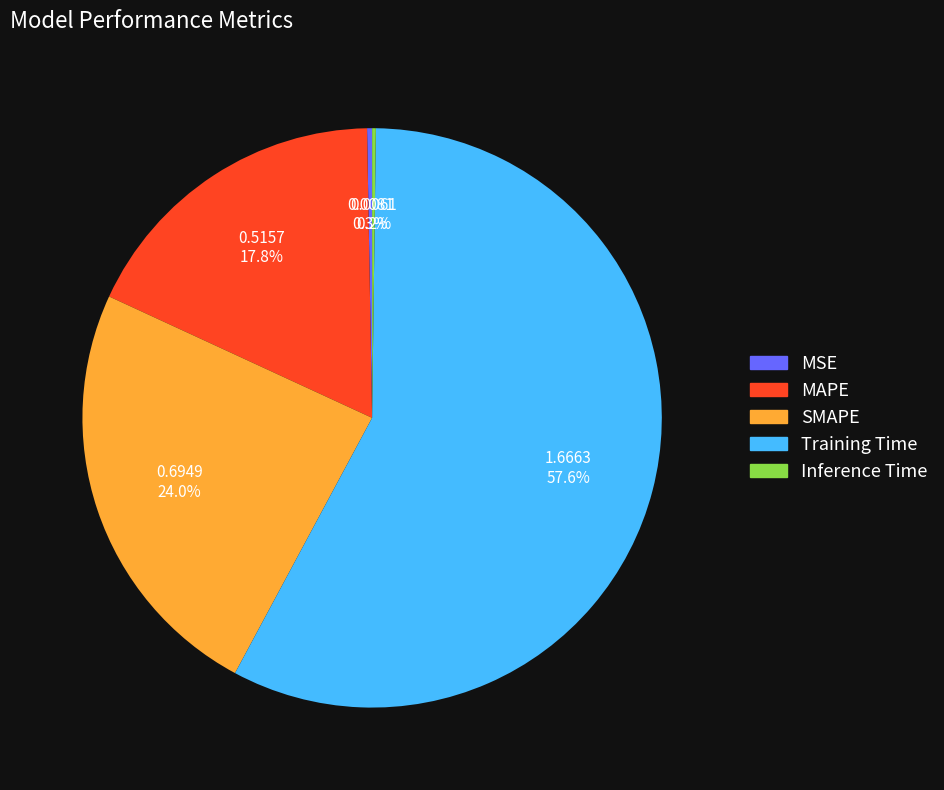

Do SMAPE and Training Time together represent more than half of the pie?

Yes